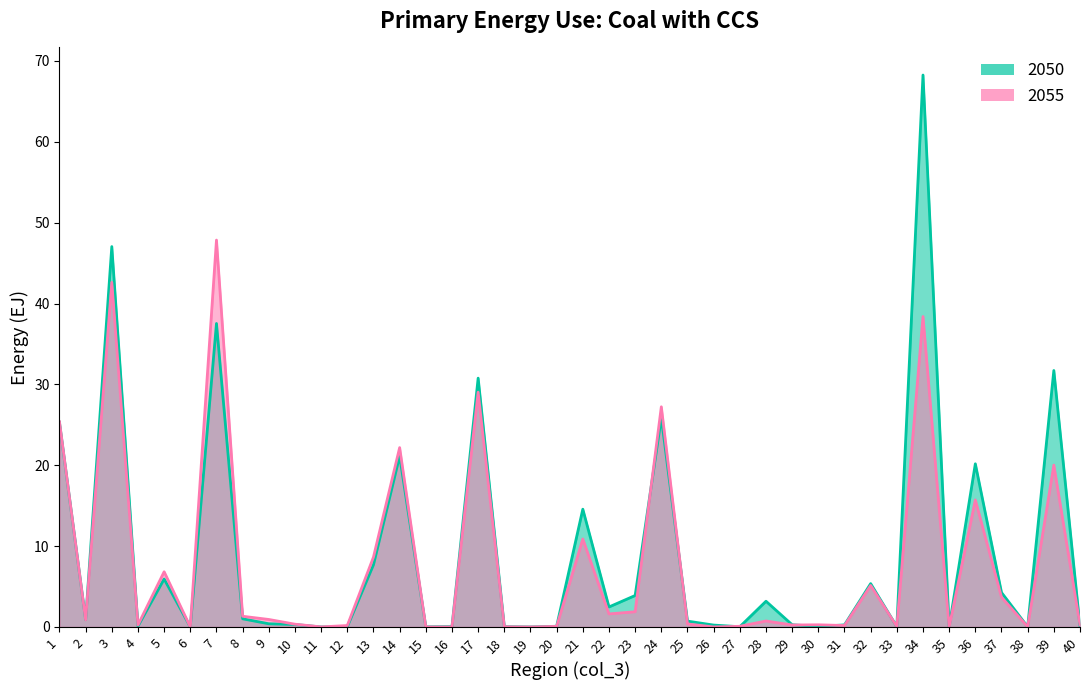

Reading left to right, what are all the values shown in this chart?

2050: 25.3	0.9	47.0	0.1	5.9	0.0	37.5	1.0	0.4	0.3	0.0	0.0	7.7	21.1	0.0	0.0	30.8	0.0	0.0	0.1	14.6	2.5	3.9	25.9	0.7	0.2	0.0	3.2	0.3	0.1	0.3	5.4	0.0	68.3	0.0	20.2	4.3	0.0	31.7	0.1
2055: 25.4	0.9	42.6	0.2	6.8	0.0	47.8	1.3	0.9	0.3	0.0	0.2	8.6	22.2	0.0	0.0	29.0	0.0	0.0	0.1	10.9	1.6	1.9	27.2	0.4	0.0	0.1	0.7	0.2	0.3	0.2	5.1	0.1	38.4	0.0	15.7	3.7	0.0	20.0	0.3